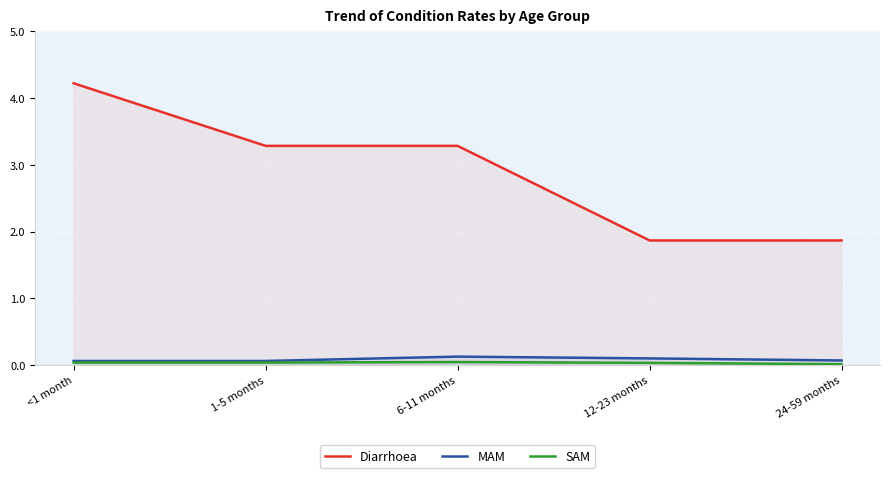

How many series are shown in this chart?

3